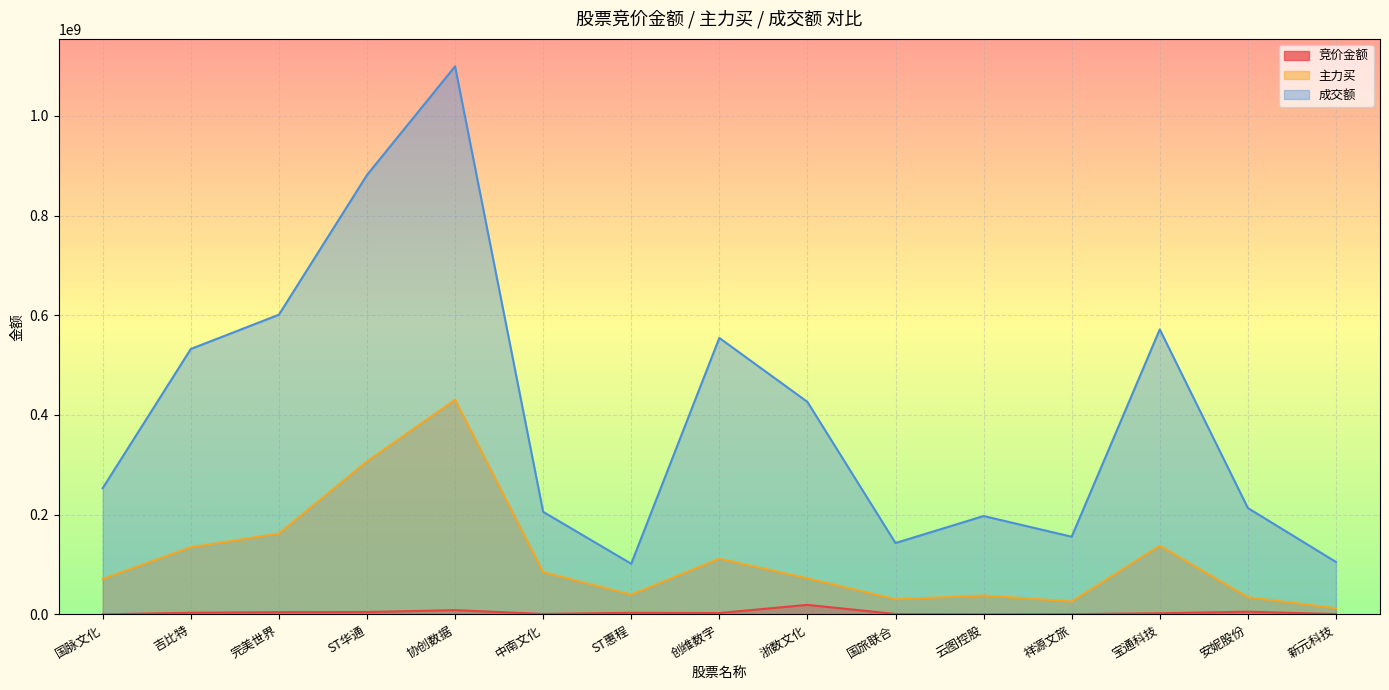

True or false: 主力买 has more than 1 points higher than both neighbors.

True